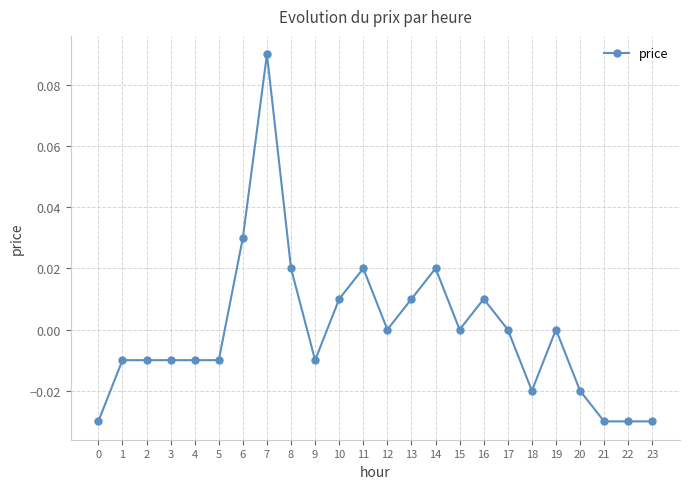

The value at 6 is 0.1. True or false?

False